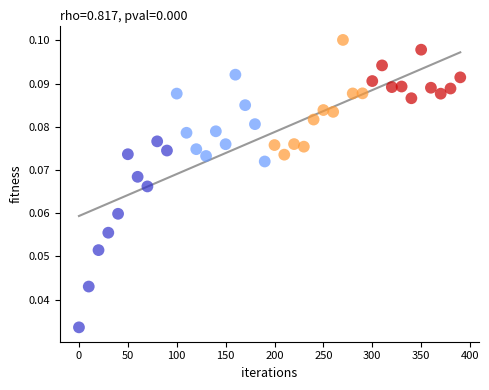

What is the range of X values (max minus min)?

390.0